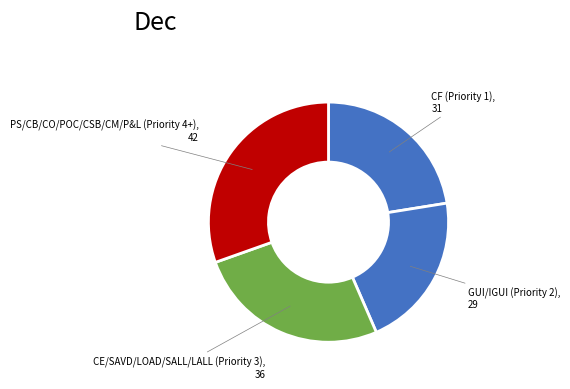

How many slices are in this pie chart?

4